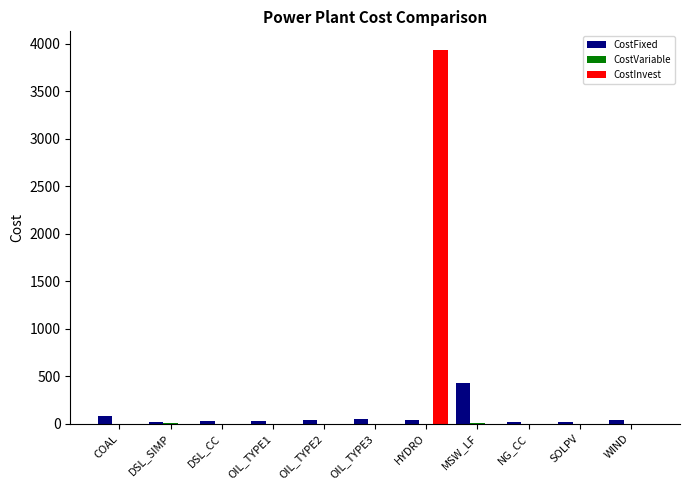

Which category has the highest value in the CostFixed series?

MSW_LF